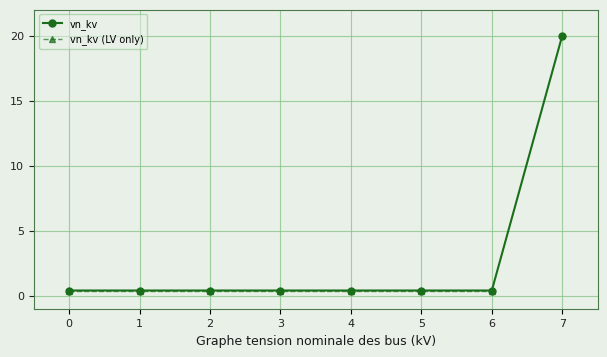

What is the average value?

2.9